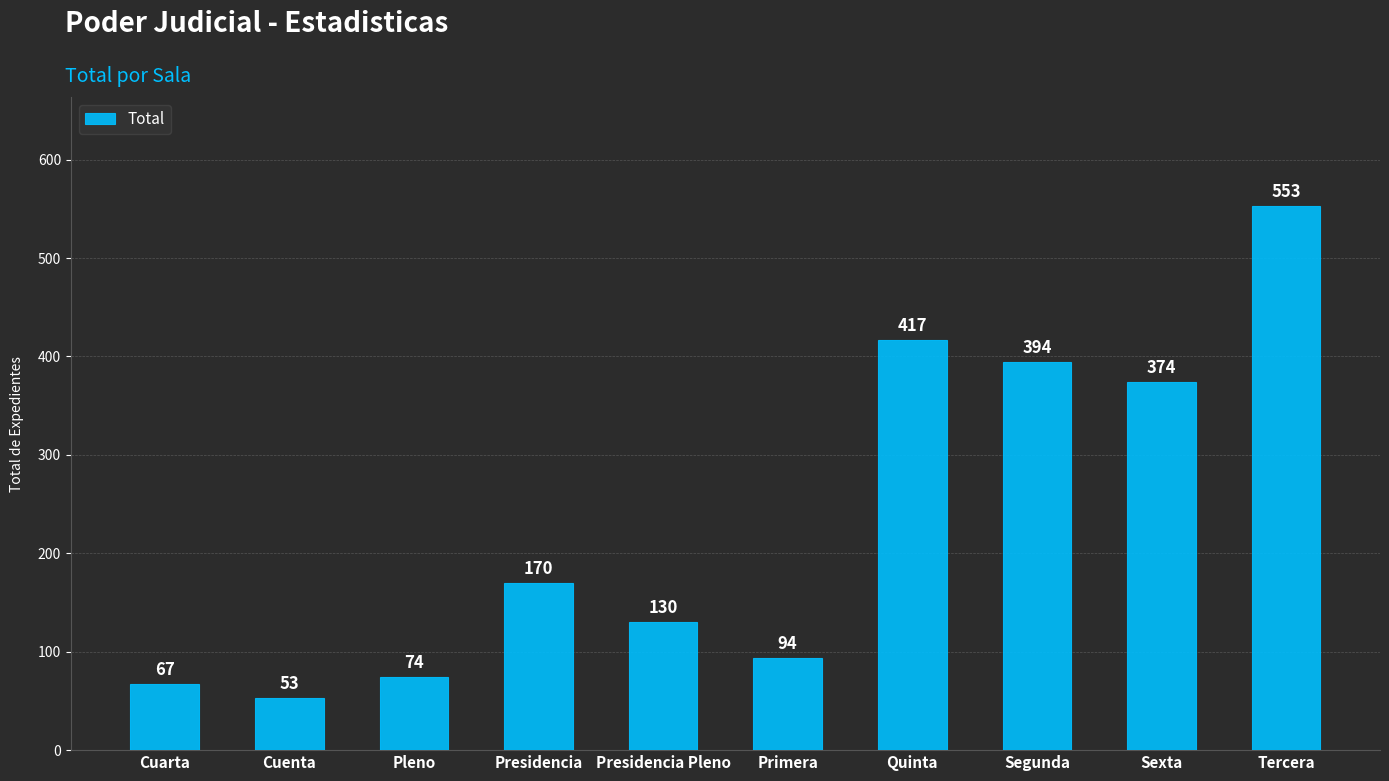

Reading left to right, list all the values displayed in this chart.

Cuarta=67	Cuenta=53	Pleno=74	Presidencia=170	Presidencia Pleno=130	Primera=94	Quinta=417	Segunda=394	Sexta=374	Tercera=553